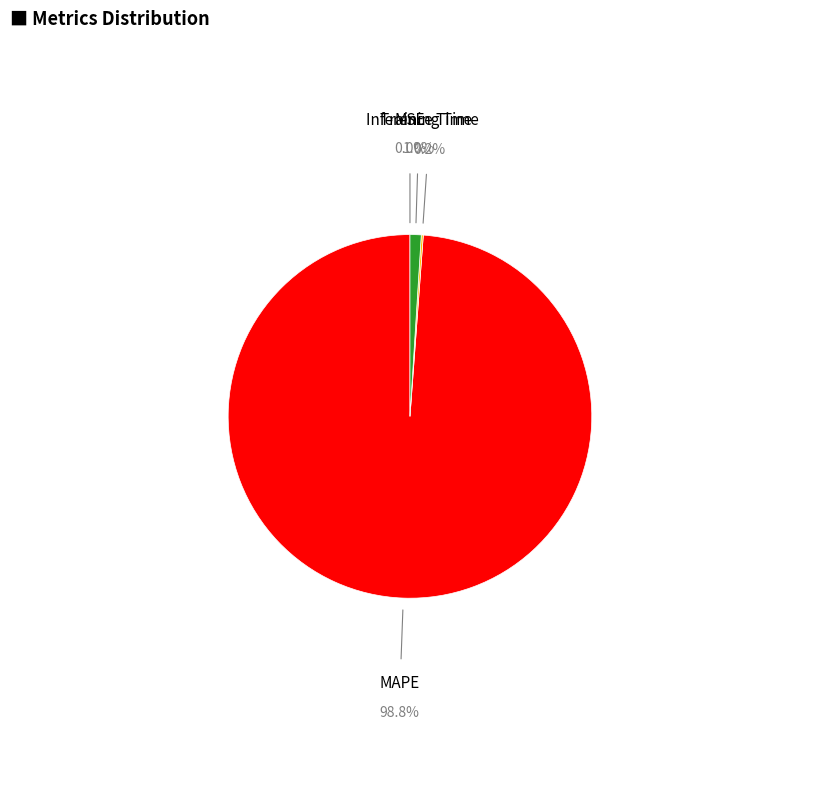

Which slice is the largest?

MAPE